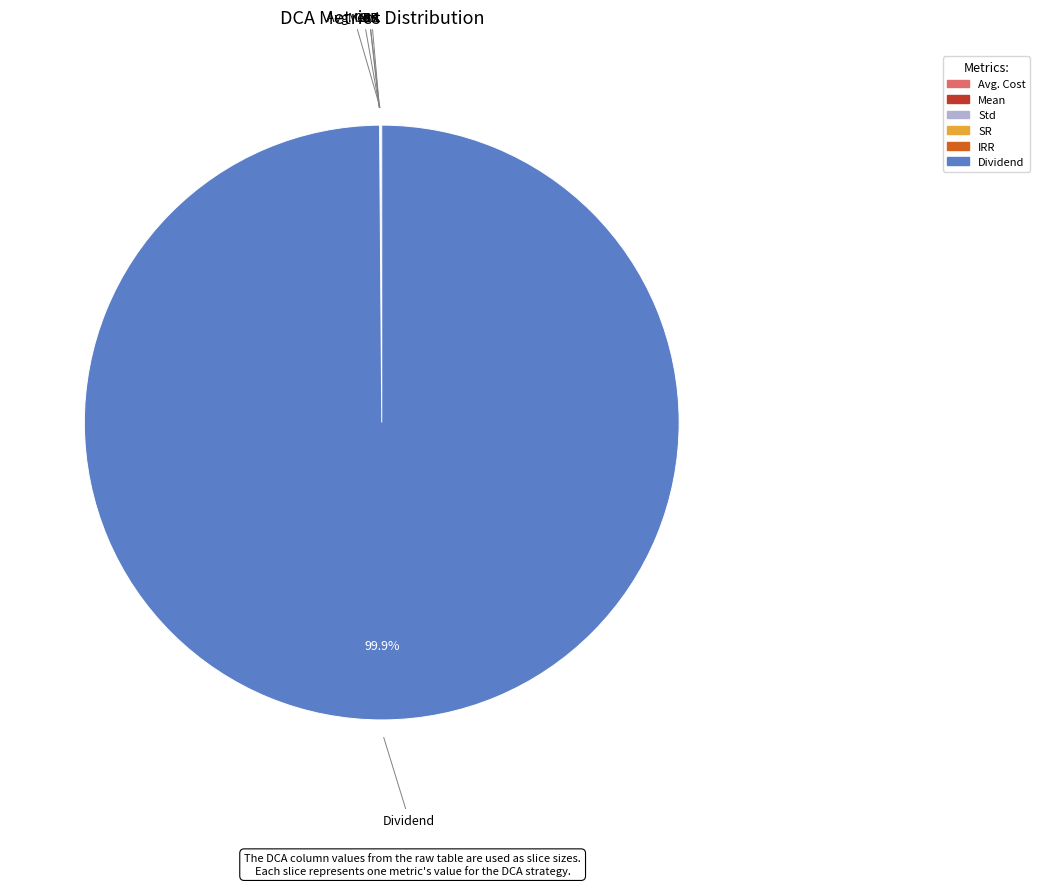

Which category accounts for the majority?

Dividend